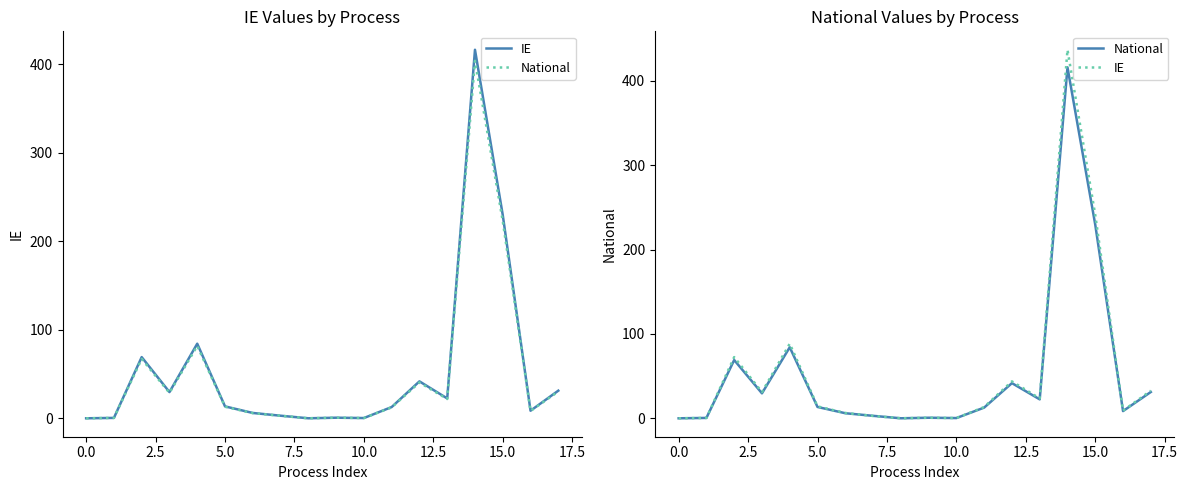

What is the difference between the maximum and minimum values in the National series?

416.2